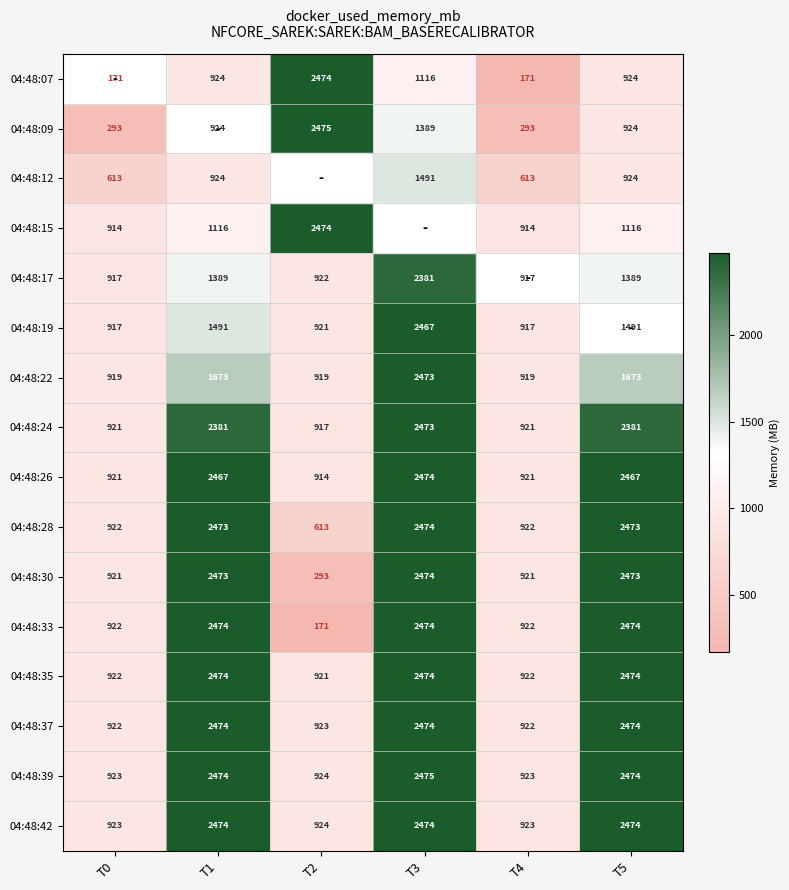

At how many categories does at least one series exceed 1793?

4